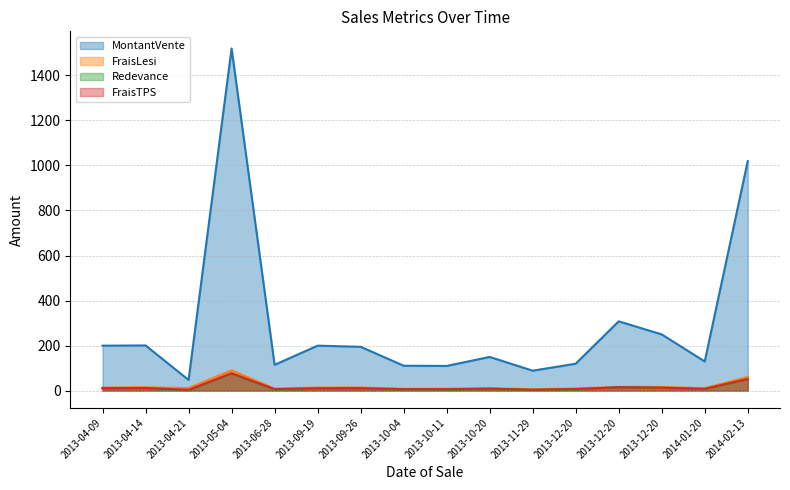

Reading left to right, transcribe all the data shown in this chart.

MontantVente: 200.0	201.0	47.9	1519.0	115.0	200.0	195.0	111.0	110.0	150.0	89.0	120.0	308.0	250.0	130.0	1019.0
FraisLesi: 14.2	15.3	11.8	90.5	9.5	14.2	14.4	8.6	9.0	11.8	6.3	10.2	17.4	17.1	11.3	61.2
Redevance: 10.0	8.0	1.9	76.0	4.6	8.0	7.8	5.5	4.4	7.5	3.6	4.8	15.4	12.5	6.5	51.0
FraisTPS: 11.2	12.3	3.8	77.7	7.2	11.2	11.5	7.0	6.8	9.2	4.5	7.8	15.4	13.8	8.8	52.2